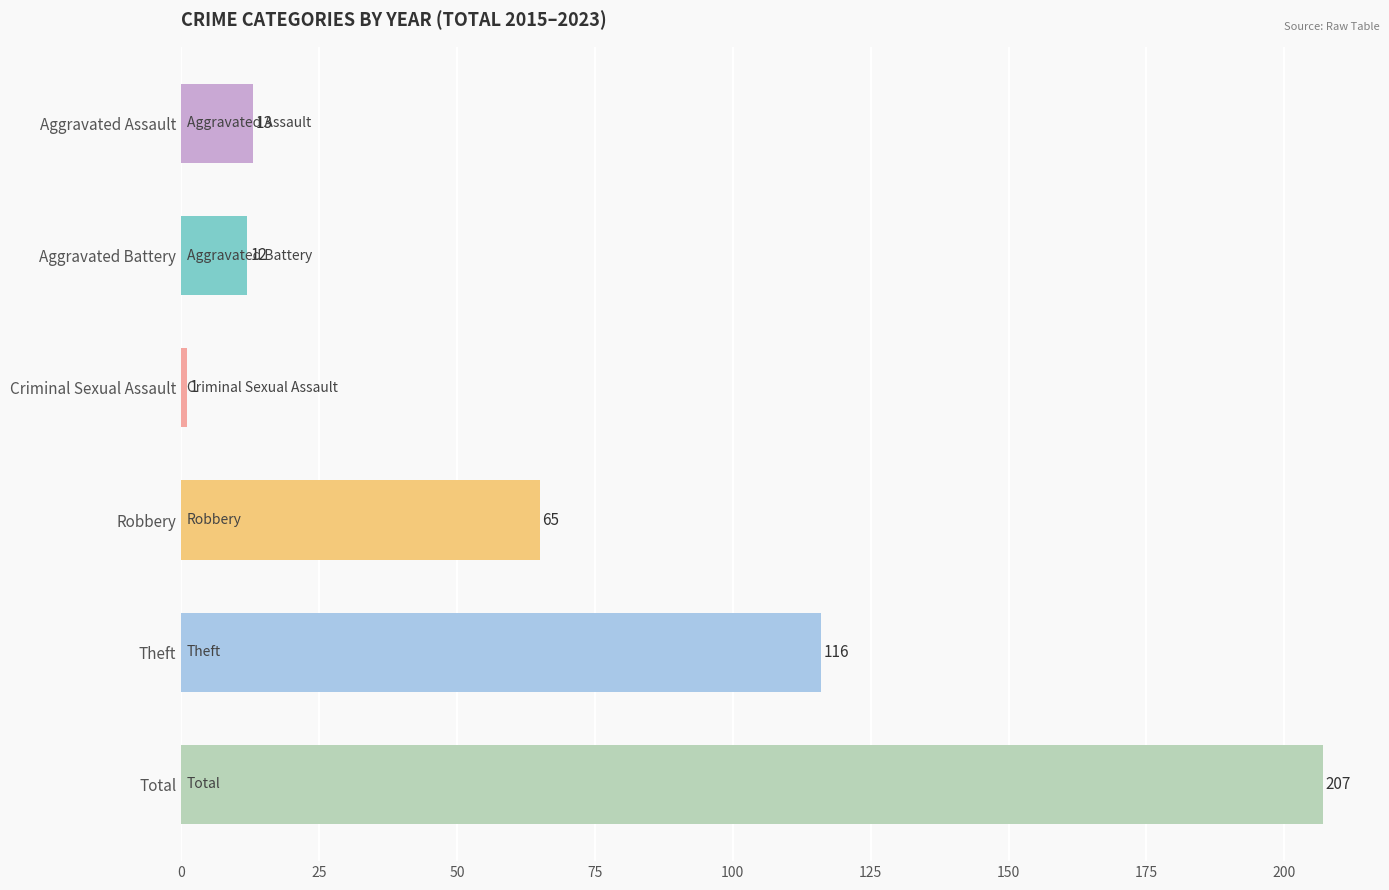

Which has a higher value, Robbery or Total?

Total